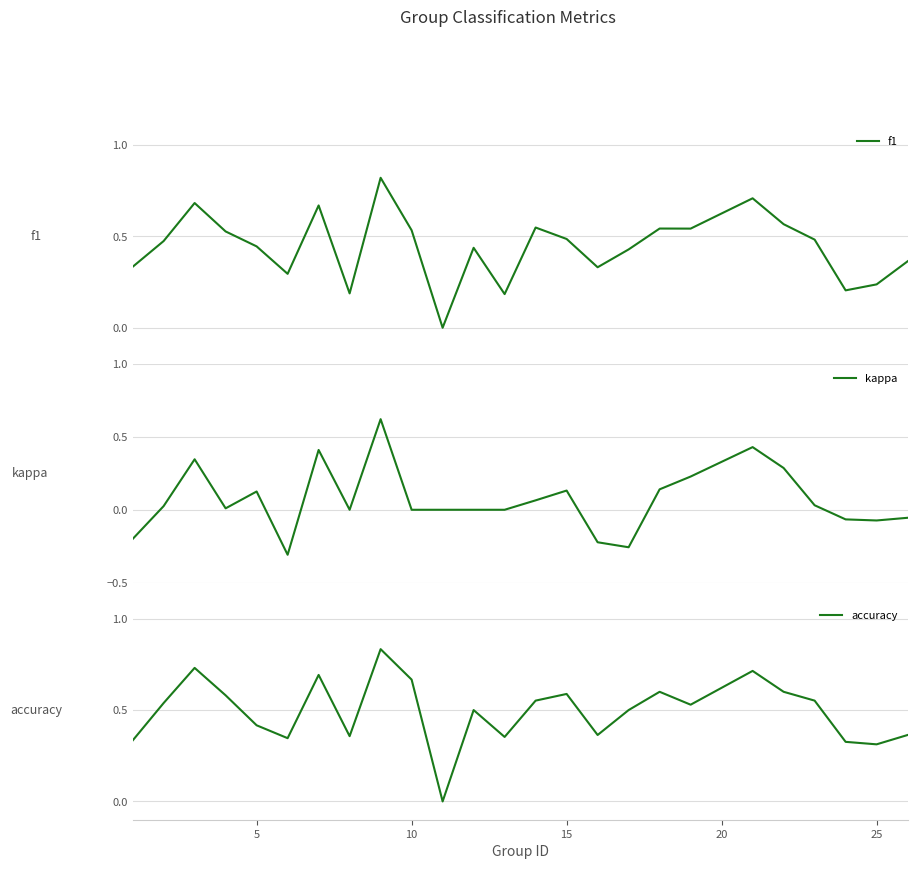

True or false: kappa and f1 cross at least once.

False